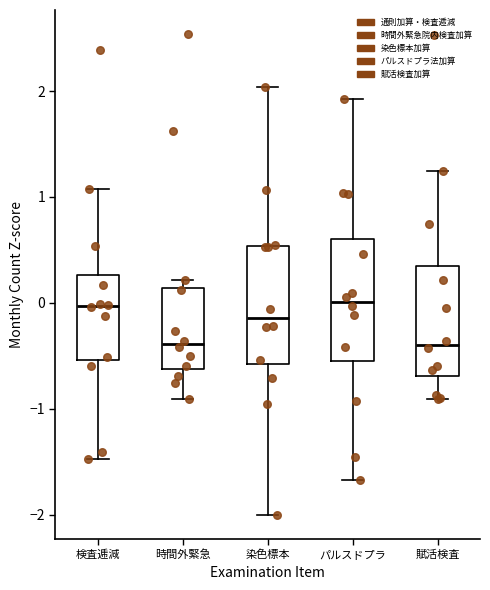

Where does the lower whisker of the box for 賦活検査 end on the y-axis? The values are not printed on the chart, so give them approximately, as read against the axis.

-0.9